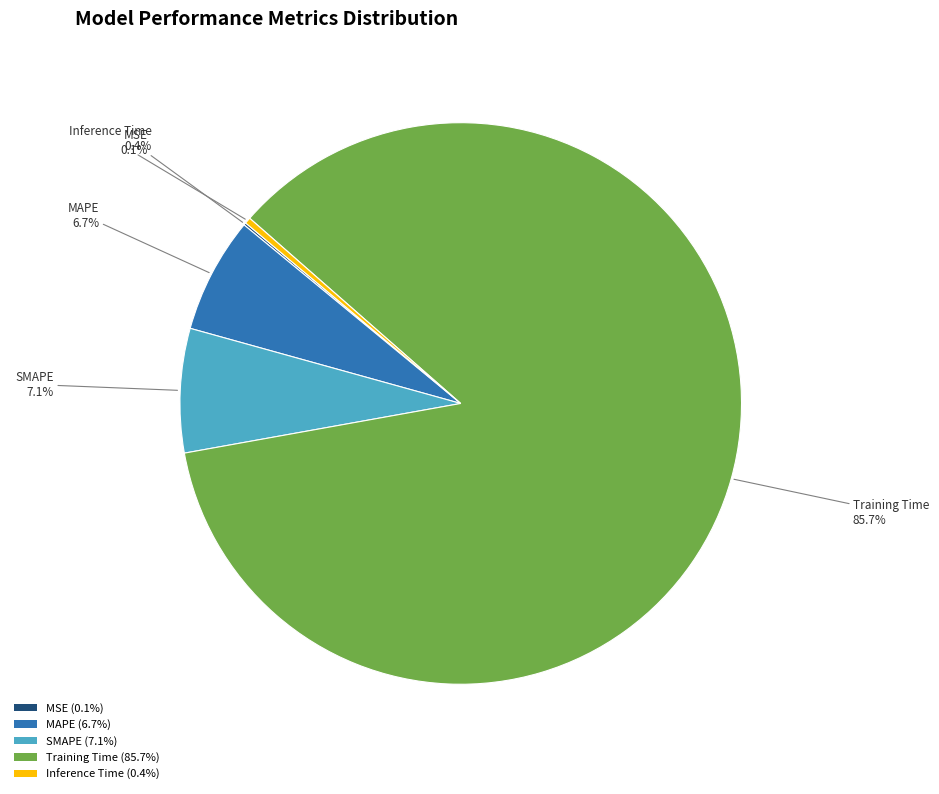

Between SMAPE (7.1%) and Inference Time (0.4%), which is larger?

SMAPE (7.1%)